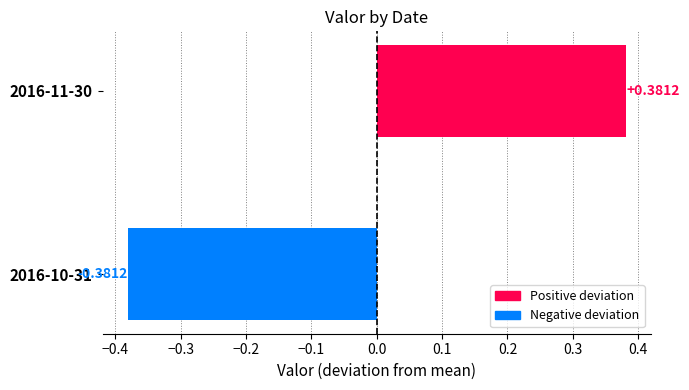

Which has a higher value, 2016-10-31 or 2016-11-30?

2016-11-30